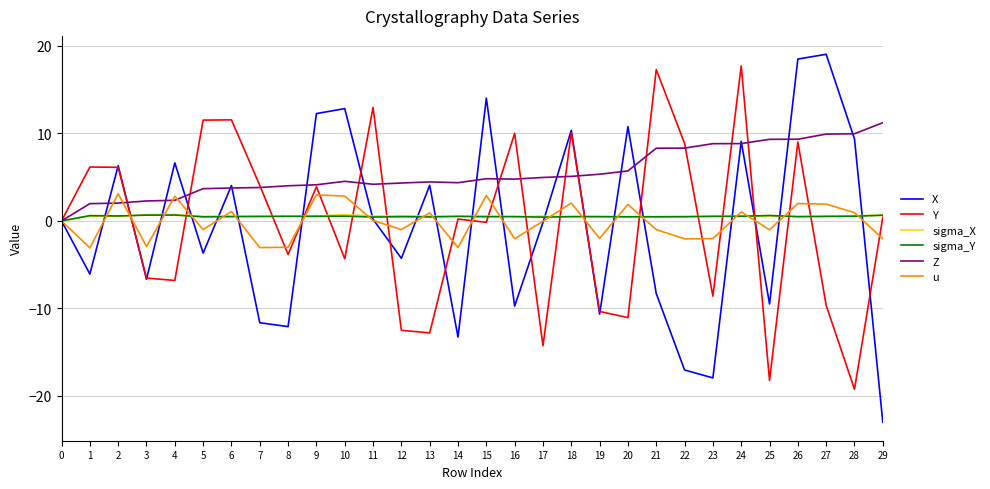

Between 1 and 21, which series saw the biggest shift?

Y